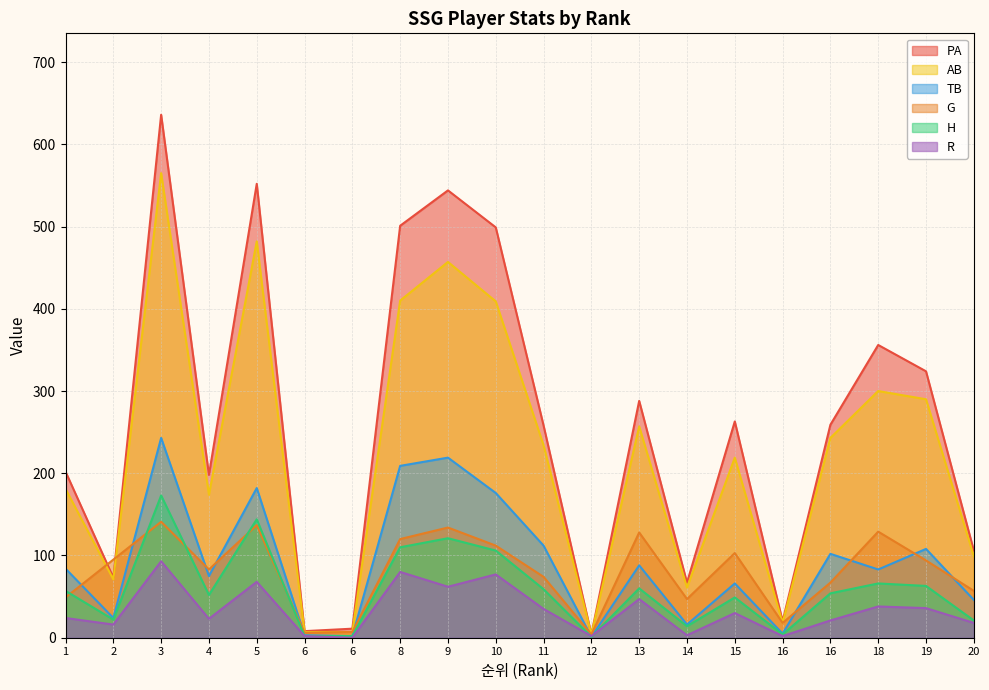

What are all the series names shown in the legend?

PA, AB, TB, G, H, R